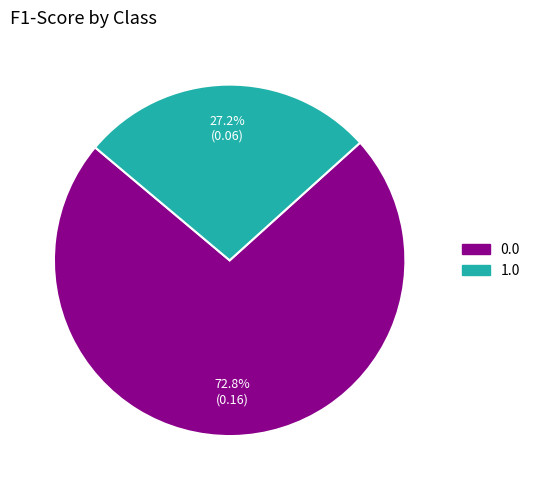

How many segments does this pie chart have?

2